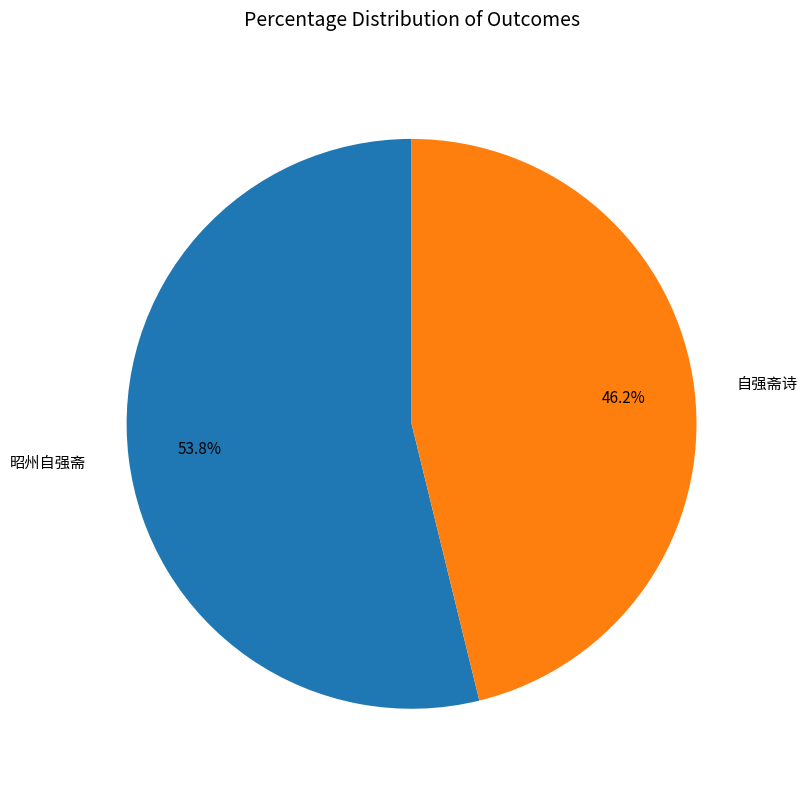

How much of the chart is everything except 昭州自强斋?

46.2%